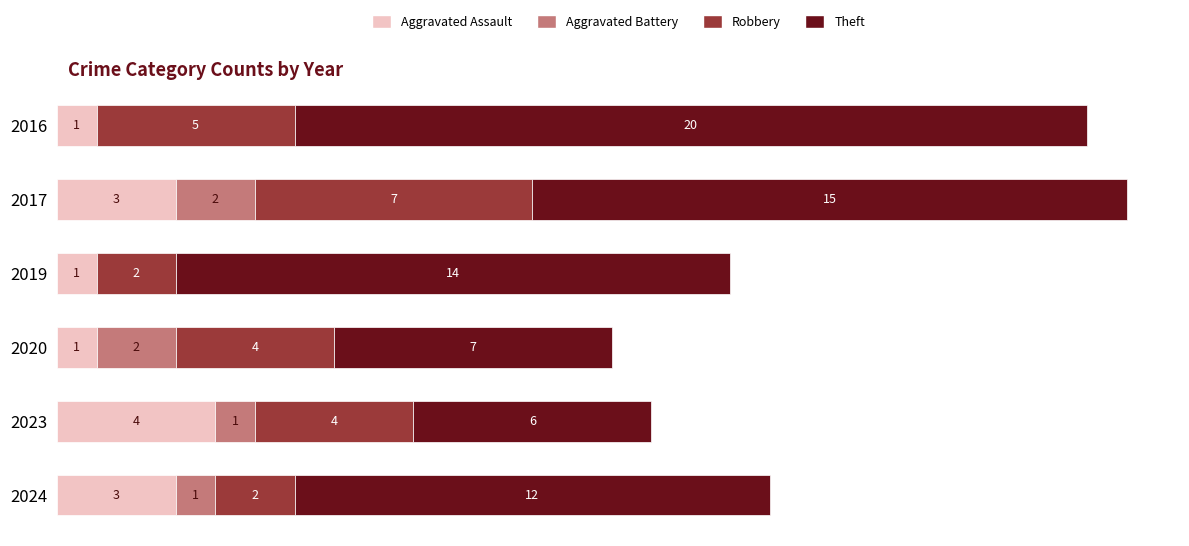

What are all the series names shown in the legend?

Aggravated Assault, Aggravated Battery, Robbery, Theft